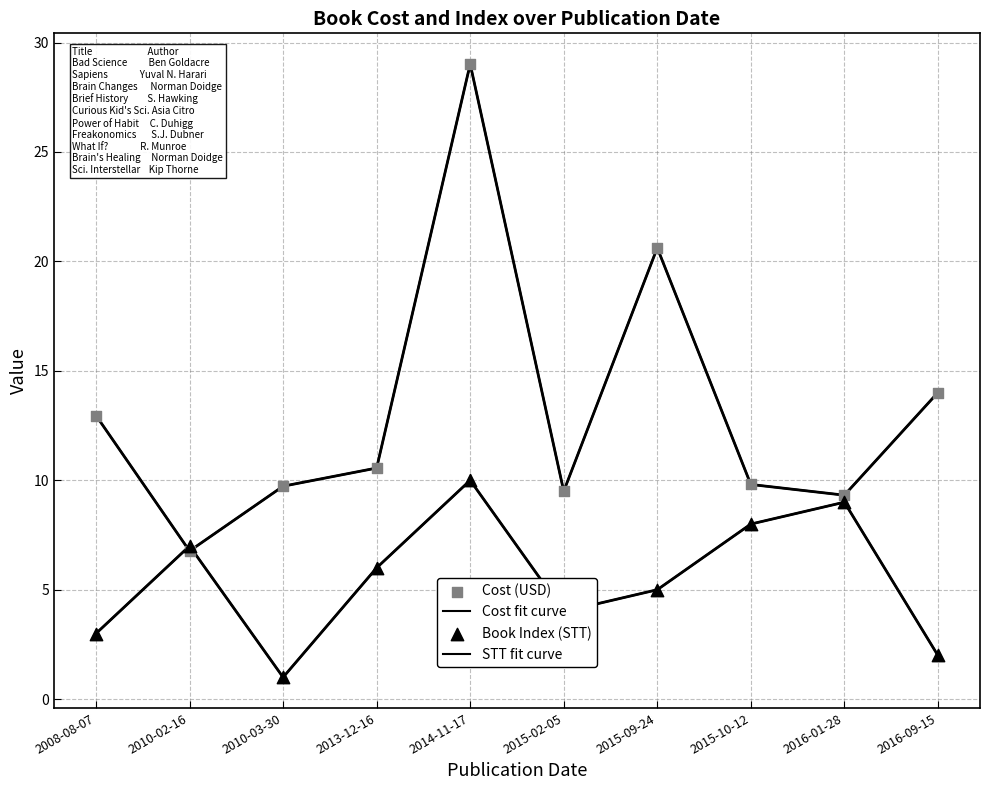

Which series has the widest spread of Y values?

Cost